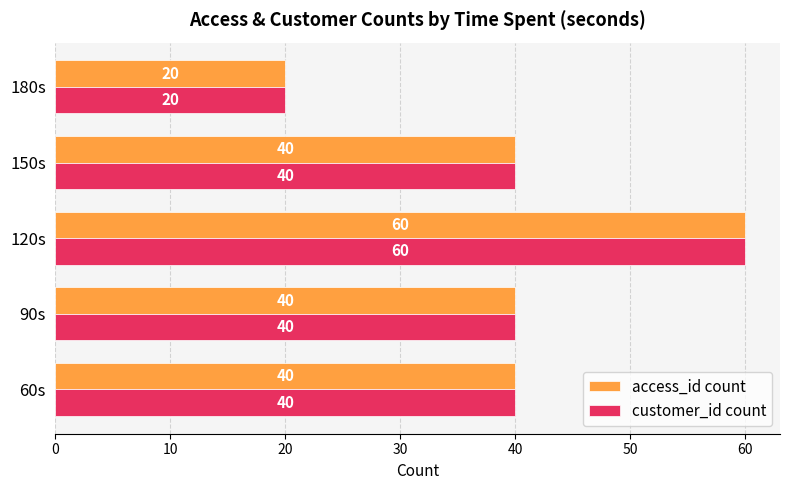

What is the approximate value of customer_id count at 150s, to the nearest 10?

40